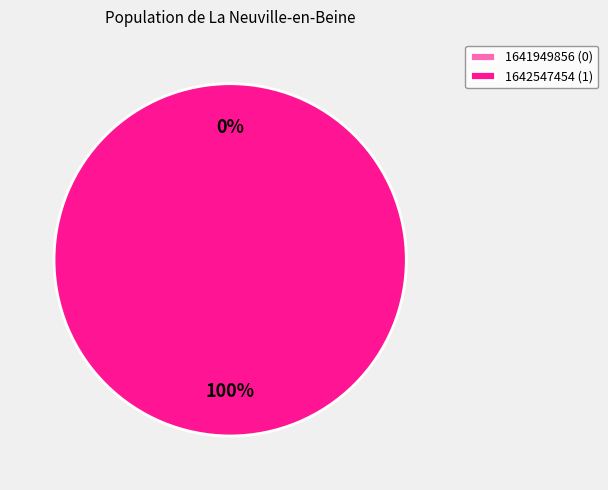

To the nearest percent, what is the difference between the 1642547454 and 1641949856 slice percentages?

100%